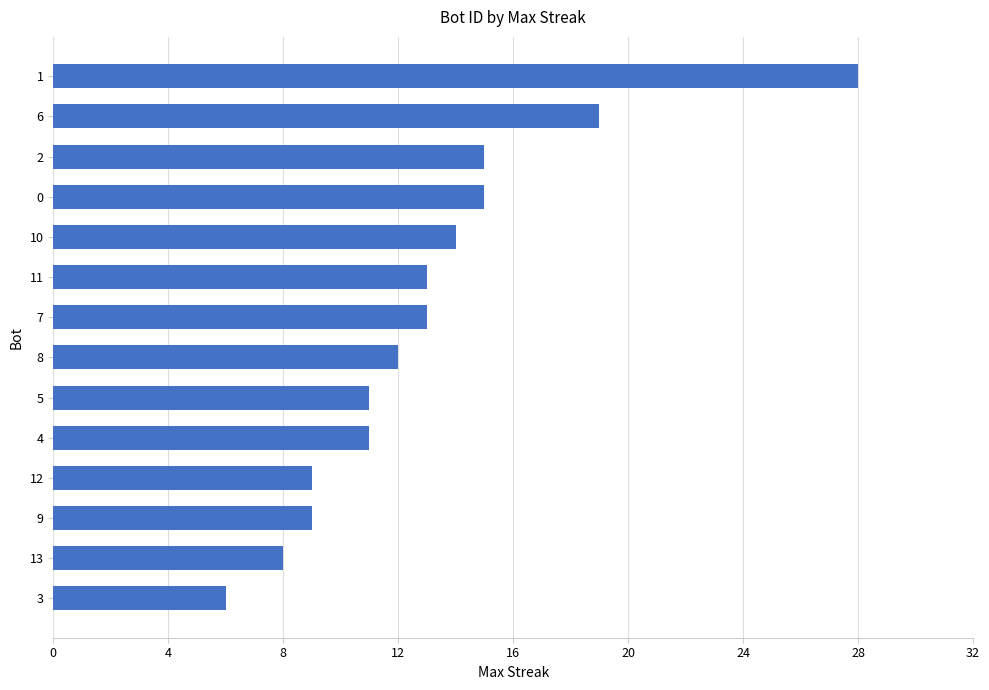

Are the bars horizontal?

Yes